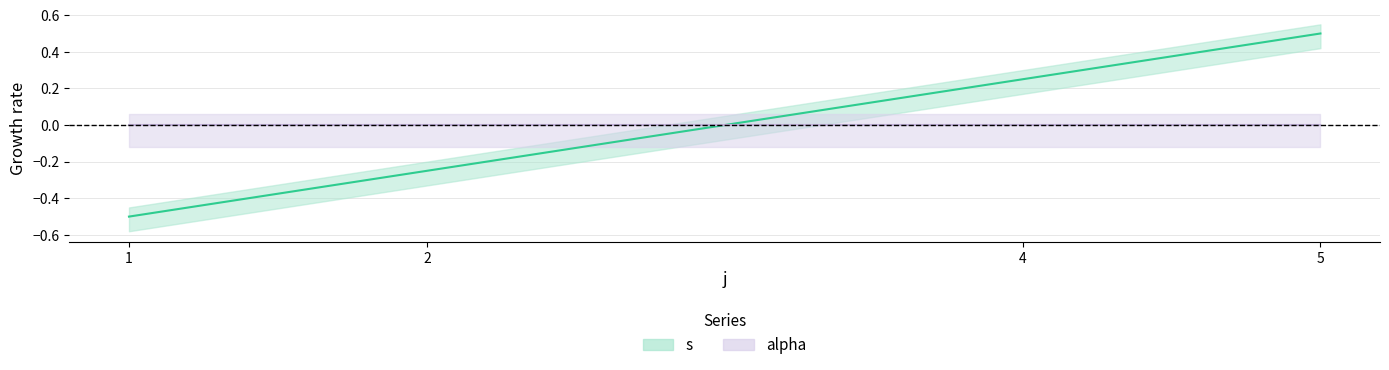

How many lines are shown in the chart?

1